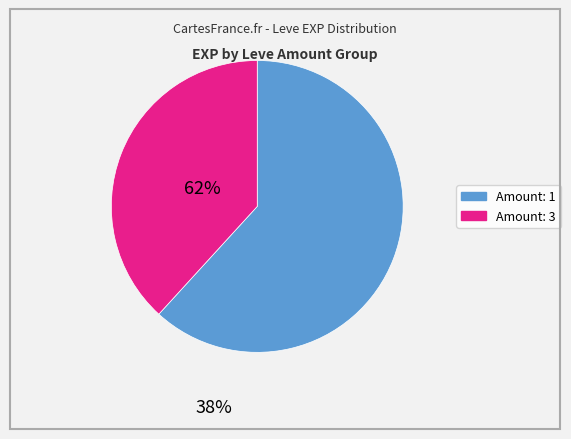

Count the number of slices in the pie.

2